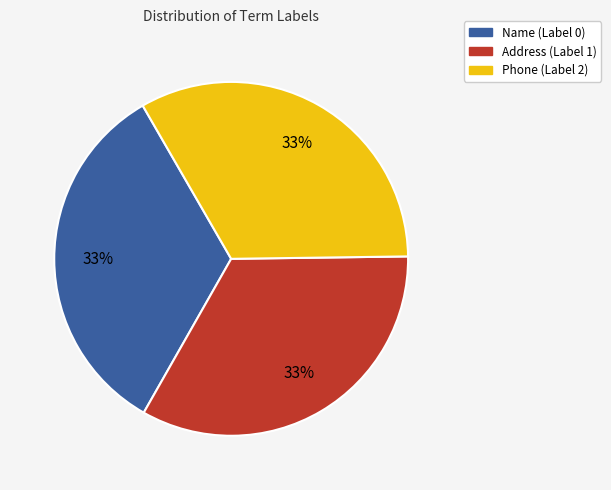

Is there any slice that represents more than half of the pie?

No